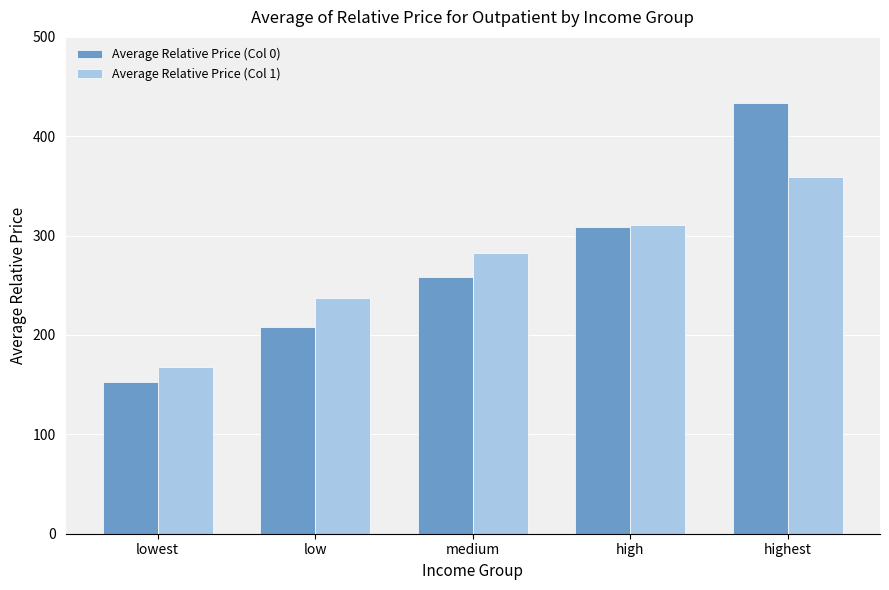

Which series changed the most between lowest and medium?

Average Relative Price (Col 1)